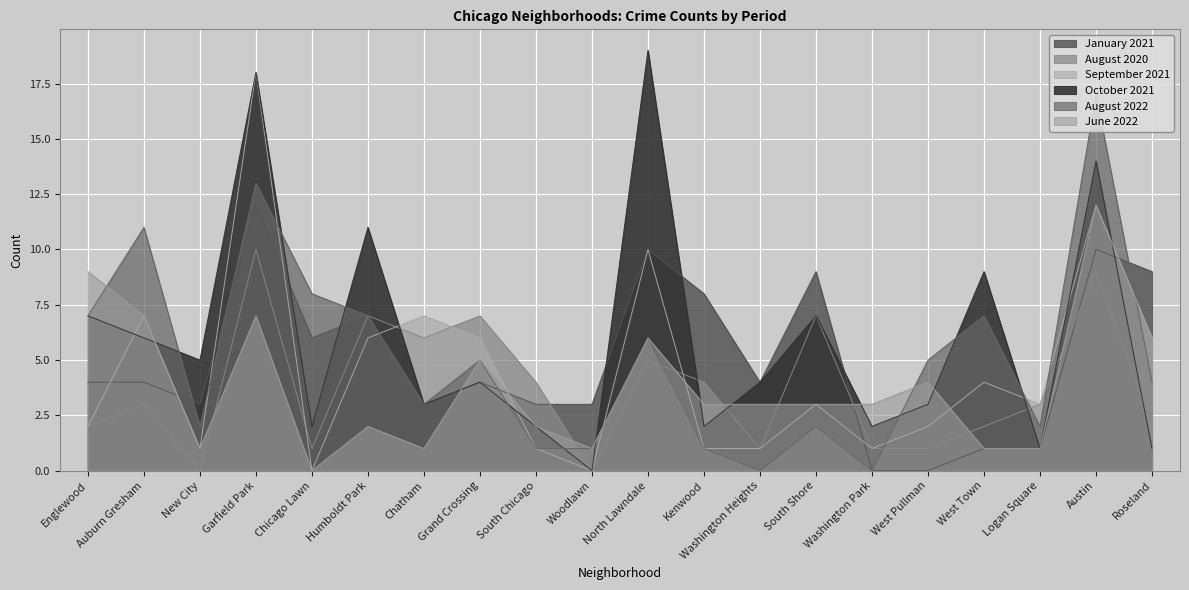

What is the label of the 17th point from the right?

Garfield Park